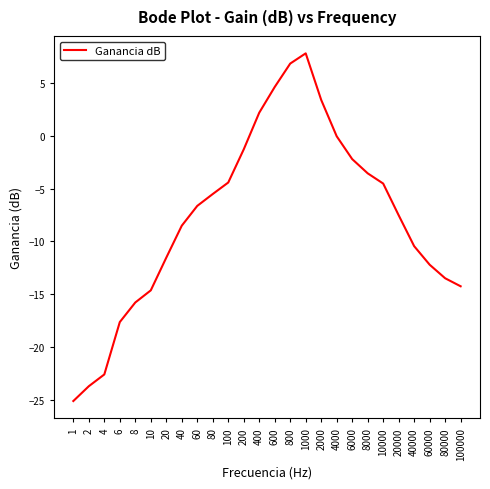

What is the difference between the maximum and minimum values?

32.9